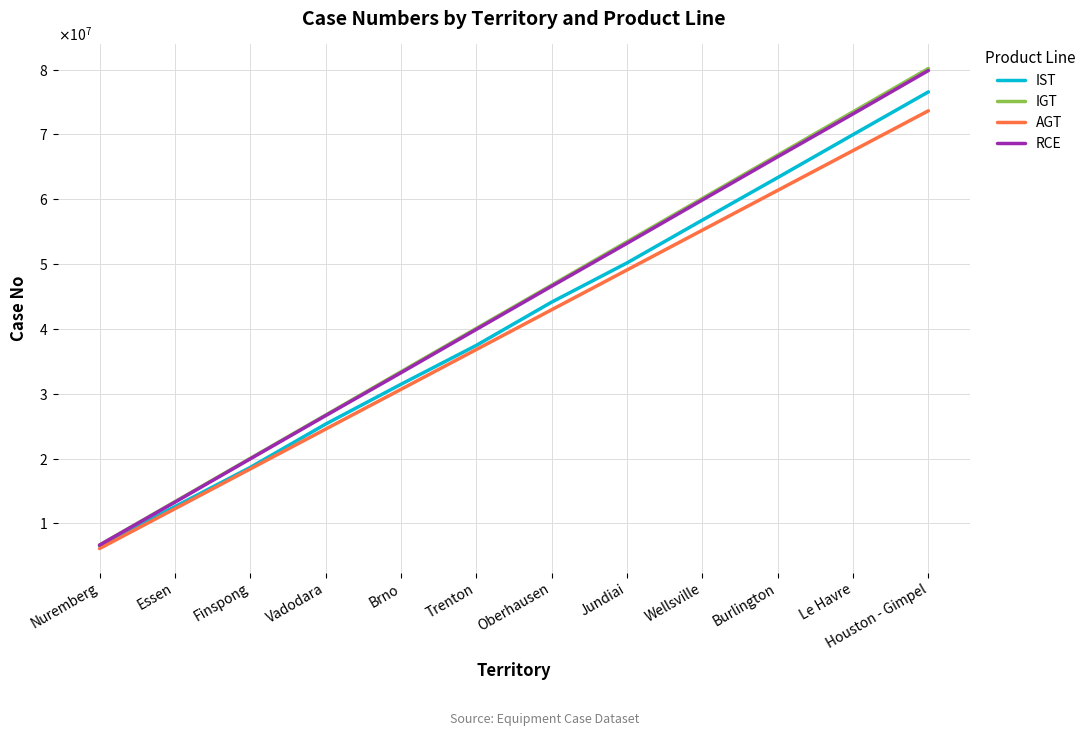

Rank the series at Oberhausen from lowest to highest value.

AGT, IST, RCE, IGT